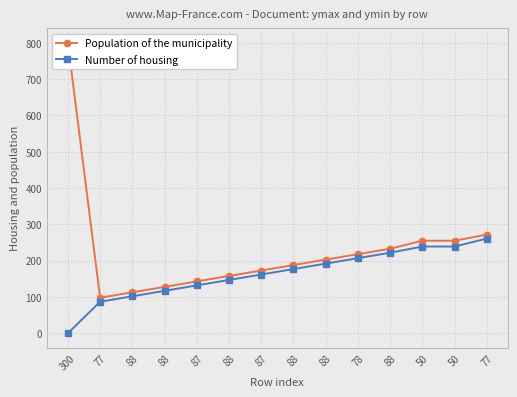

Reading left to right, extract all data points from this chart.

Population of the municipality: 800	98	113	128	143	158	173	188	203	218	233	255	255	272
Number of housing: 0	87	102	117	132	147	162	177	192	207	222	239	239	261